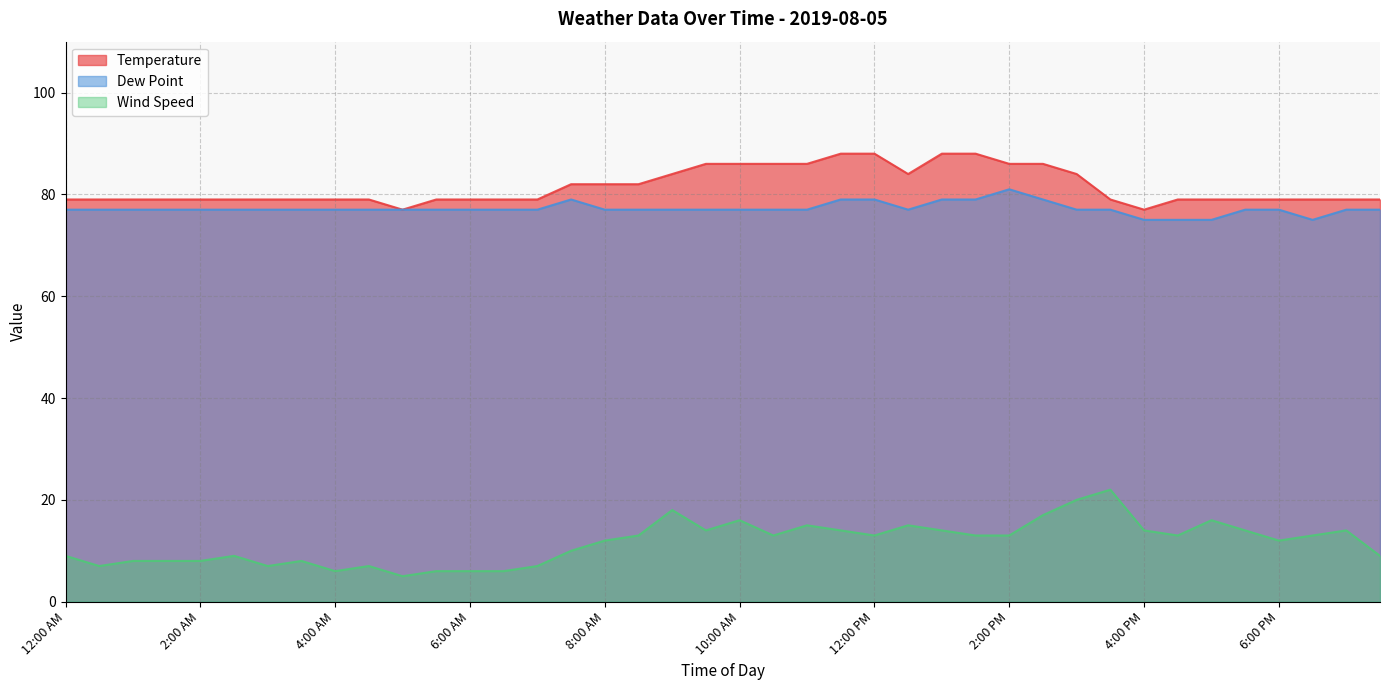

Does the chart have visible grid lines?

Yes